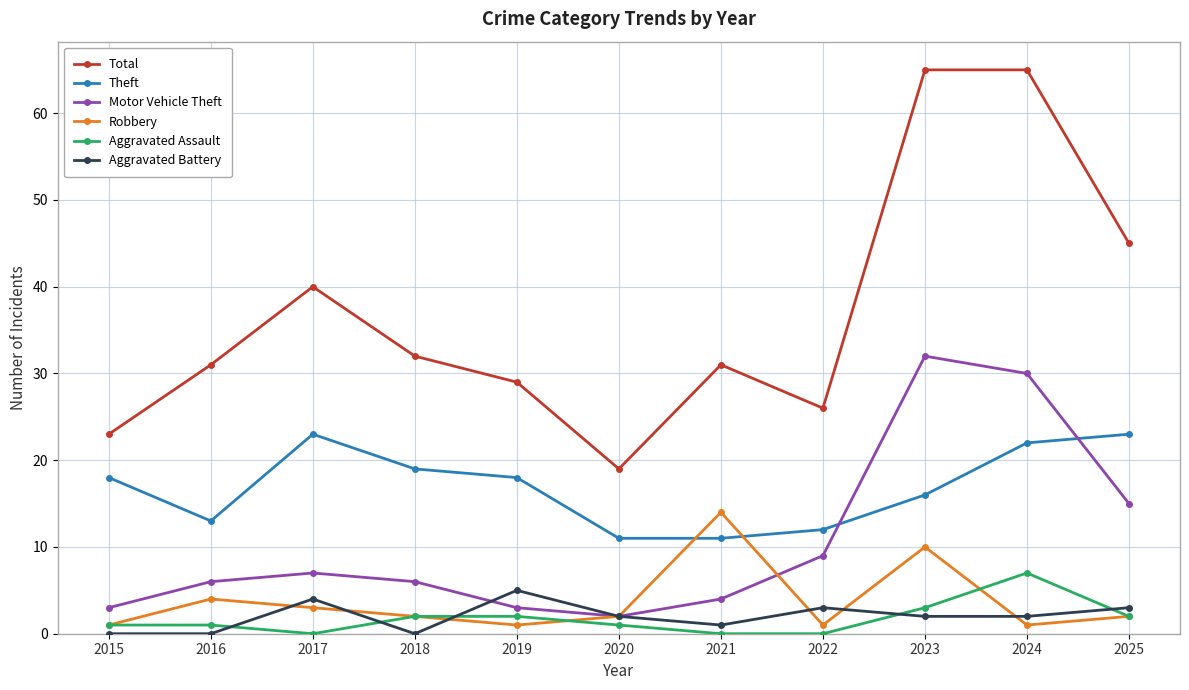

True or false: Aggravated Assault has more than 0 interior local peaks.

True